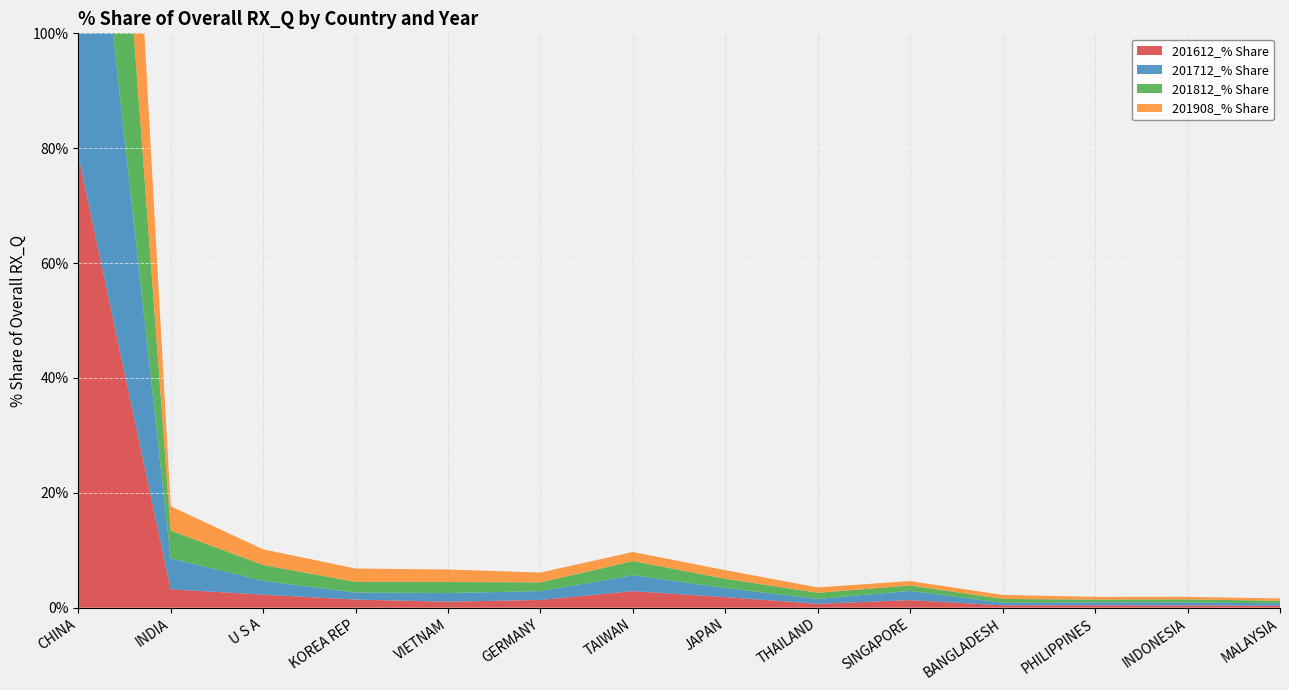

Reading left to right, list all the values displayed in this chart.

201612_% Share: CHINA=78.8	INDIA=3.2	U S A=2.3	KOREA REP=1.4	VIETNAM=1.0	GERMANY=1.4	TAIWAN=2.9	JAPAN=1.8	THAILAND=0.7	SINGAPORE=1.3	BANGLADESH=0.4	PHILIPPINES=0.4	INDONESIA=0.4	MALAYSIA=0.3
201712_% Share: CHINA=76.0	INDIA=5.4	U S A=2.4	KOREA REP=1.2	VIETNAM=1.5	GERMANY=1.5	TAIWAN=2.8	JAPAN=1.6	THAILAND=0.8	SINGAPORE=1.6	BANGLADESH=0.4	PHILIPPINES=0.5	INDONESIA=0.5	MALAYSIA=0.4
201812_% Share: CHINA=75.2	INDIA=4.8	U S A=2.8	KOREA REP=1.9	VIETNAM=1.9	GERMANY=1.5	TAIWAN=2.5	JAPAN=1.6	THAILAND=1.1	SINGAPORE=0.9	BANGLADESH=0.7	PHILIPPINES=0.5	INDONESIA=0.5	MALAYSIA=0.4
201908_% Share: CHINA=76.3	INDIA=4.2	U S A=2.7	KOREA REP=2.3	VIETNAM=2.2	GERMANY=1.7	TAIWAN=1.6	JAPAN=1.5	THAILAND=0.9	SINGAPORE=0.8	BANGLADESH=0.7	PHILIPPINES=0.5	INDONESIA=0.4	MALAYSIA=0.4